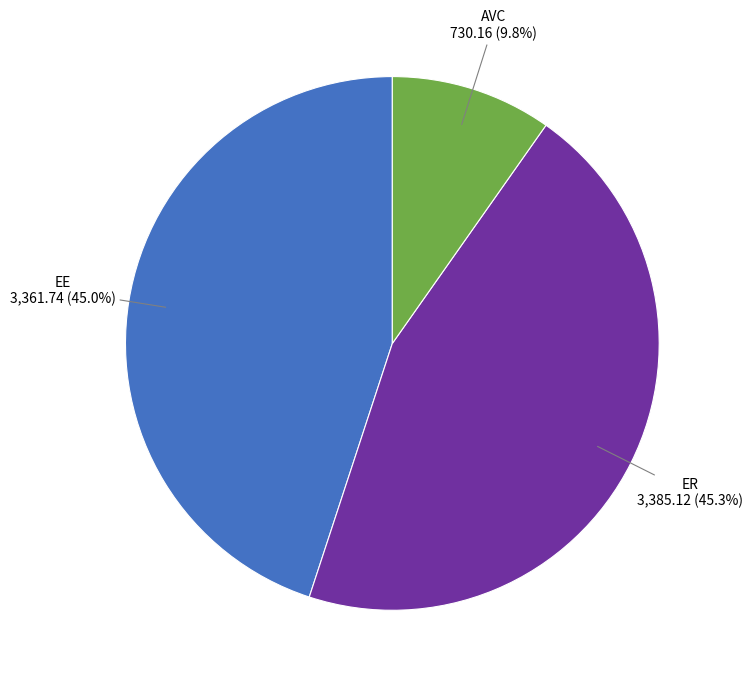

Is there any slice that represents more than half of the pie?

No